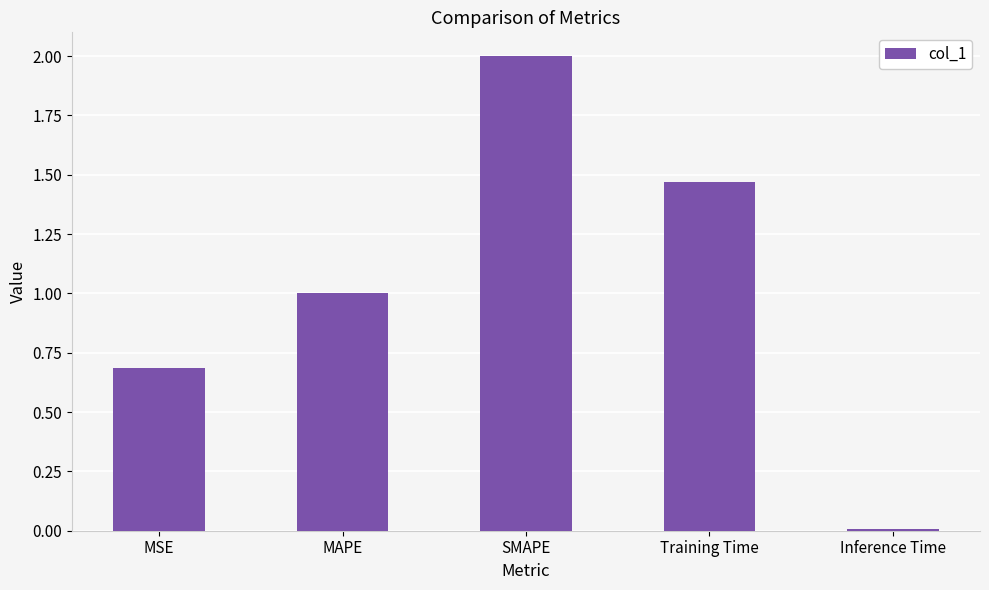

At which label does the data first exceed 1?

MAPE